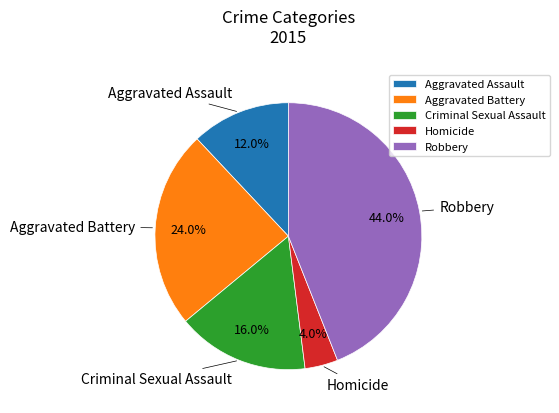

What percentage is NOT represented by Robbery?

56.0%